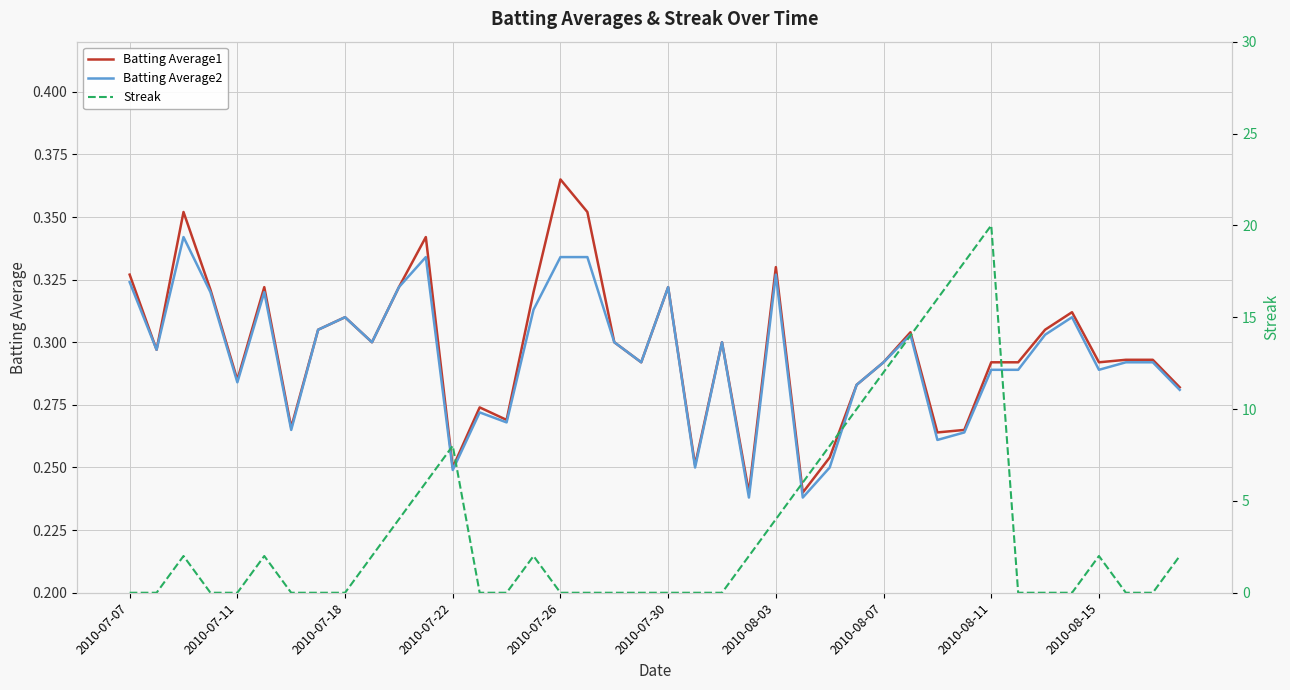

What is the maximum value for Batting Average2?

0.3